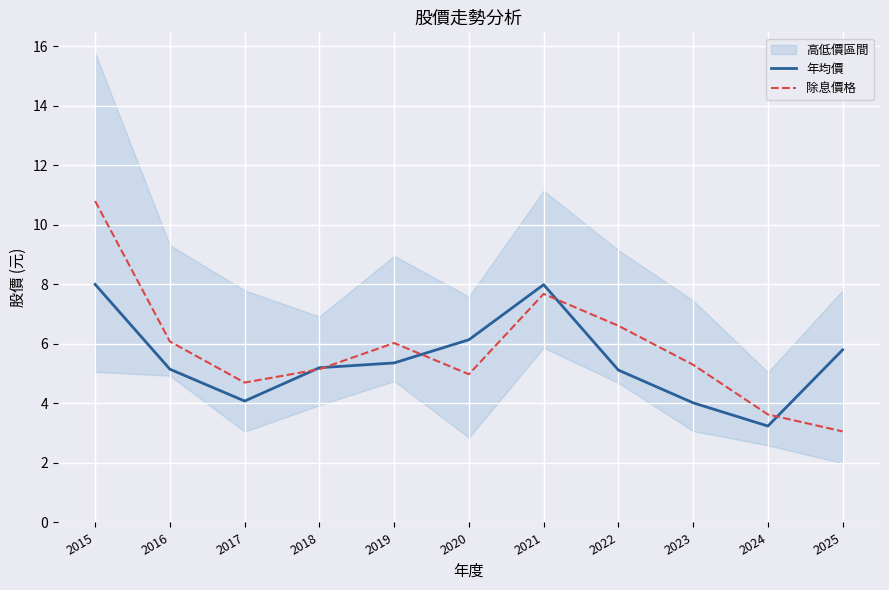

Reading left to right, what are all the values shown in this chart?

年均價: 8.0	5.2	4.1	5.2	5.4	6.1	8.0	5.1	4.0	3.2	5.8
除息價格: 10.8	6.1	4.7	5.2	6.0	5.0	7.7	6.6	5.3	3.6	3.1